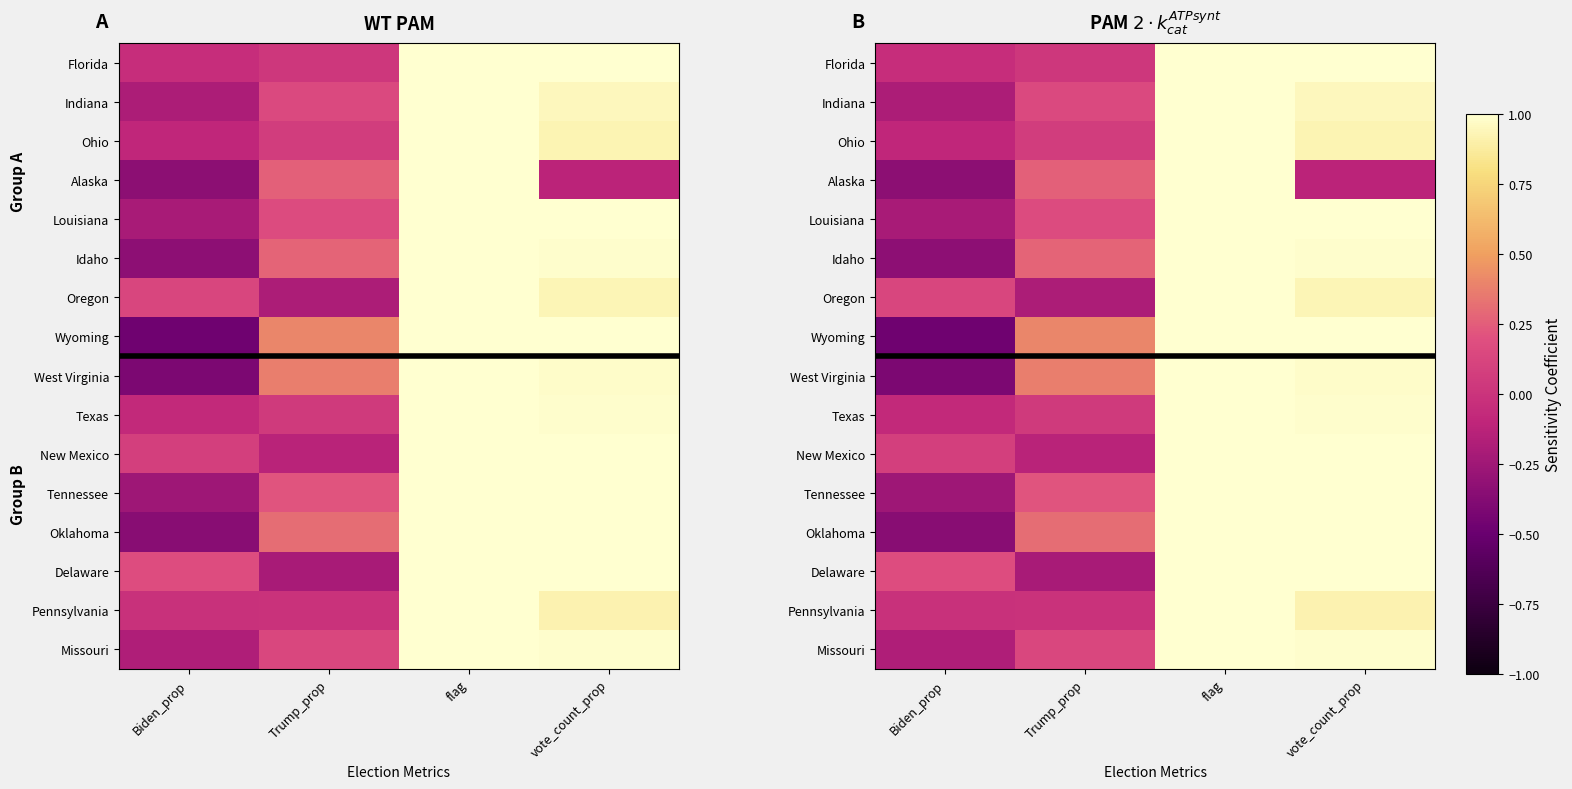

At Biden_prop, list the series in order from smallest to largest.

Wyoming, West Virginia, Oklahoma, Alaska, Idaho, Tennessee, Louisiana, Indiana, Missouri, Ohio, Texas, Florida, Pennsylvania, New Mexico, Oregon, Delaware